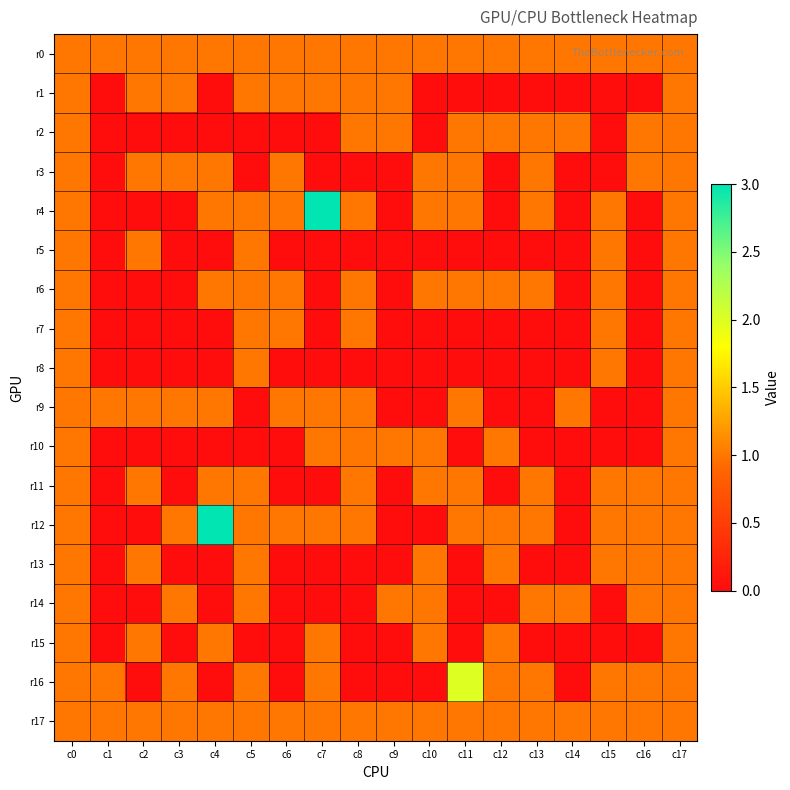

Which series has the largest total across all categories?

r0